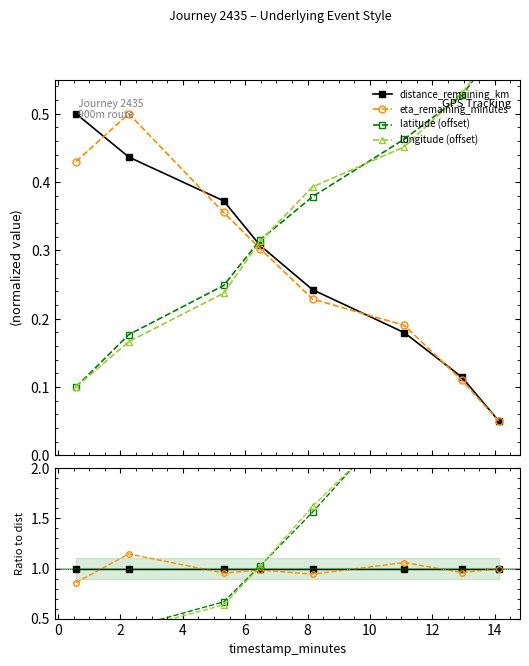

Reading left to right, list all the values displayed in this chart.

distance_remaining_km: 1.0	1.0	1.0	1.0	1.0	1.0	1.0	1.0
eta_remaining_minutes: 0.9	1.1	1.0	1.0	0.9	1.1	1.0	1.0
latitude (offset): 0.2	0.4	0.7	1.0	1.6	2.6	4.6	12.0
longitude (offset): 0.2	0.4	0.6	1.0	1.6	2.5	4.6	12.0